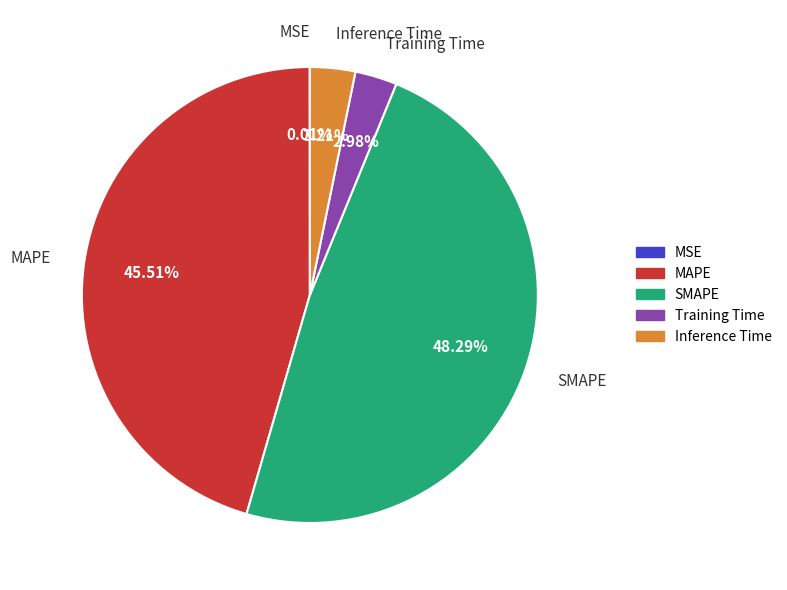

Is MAPE the majority of the pie?

No